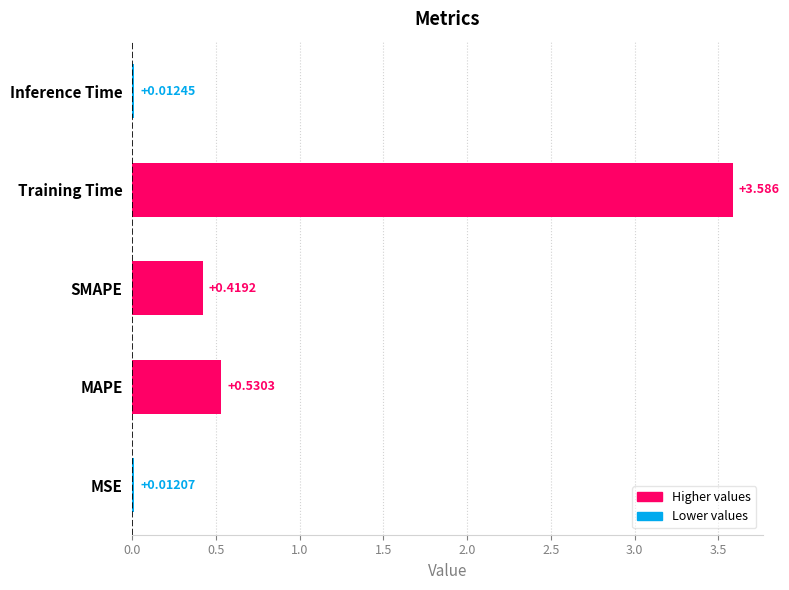

Which category has the highest value across all series?

Training Time